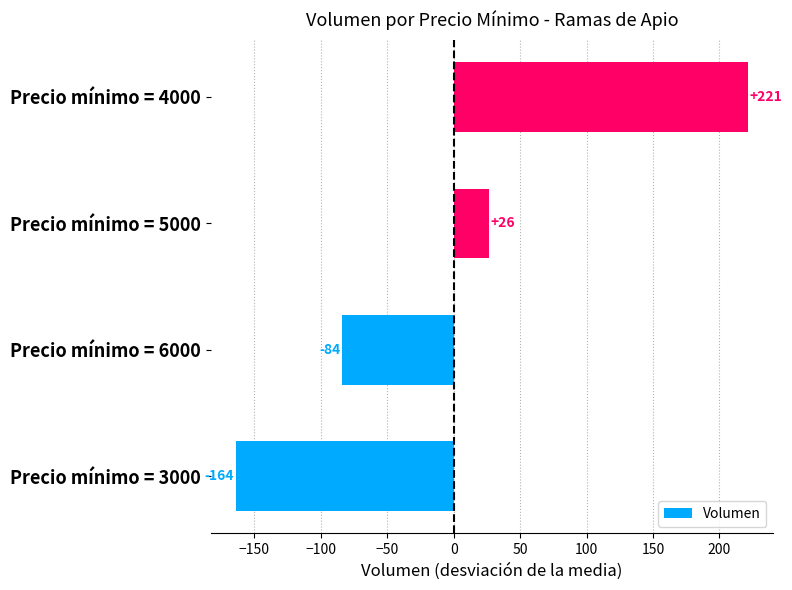

True or false: the data shows 382.6 at Precio mínimo = 4000.

False